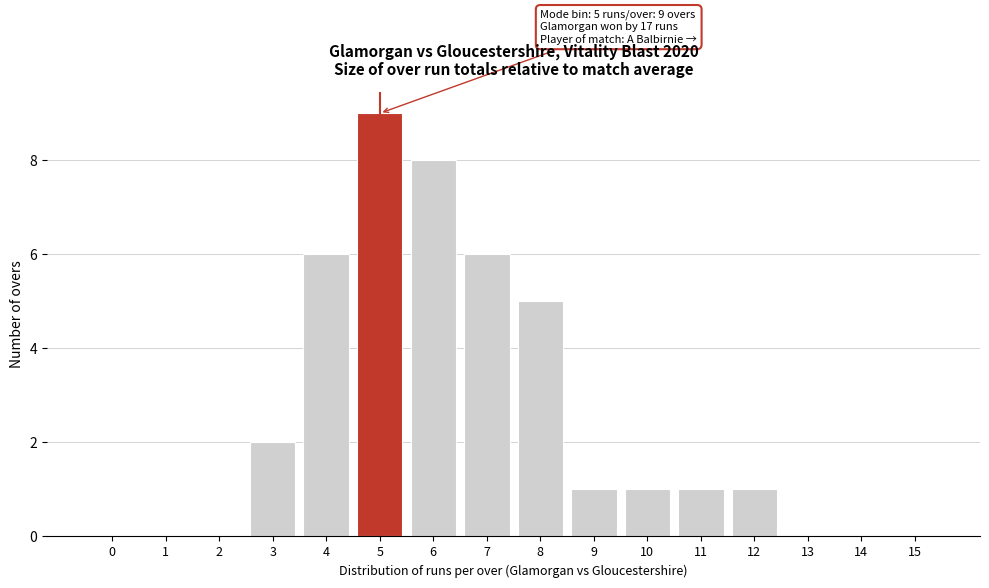

Reading left to right, extract all data points from this chart.

0=0	1=0	2=0	3=2	4=6	5=9	6=8	7=6	8=5	9=1	10=1	11=1	12=1	13=0	14=0	15=0